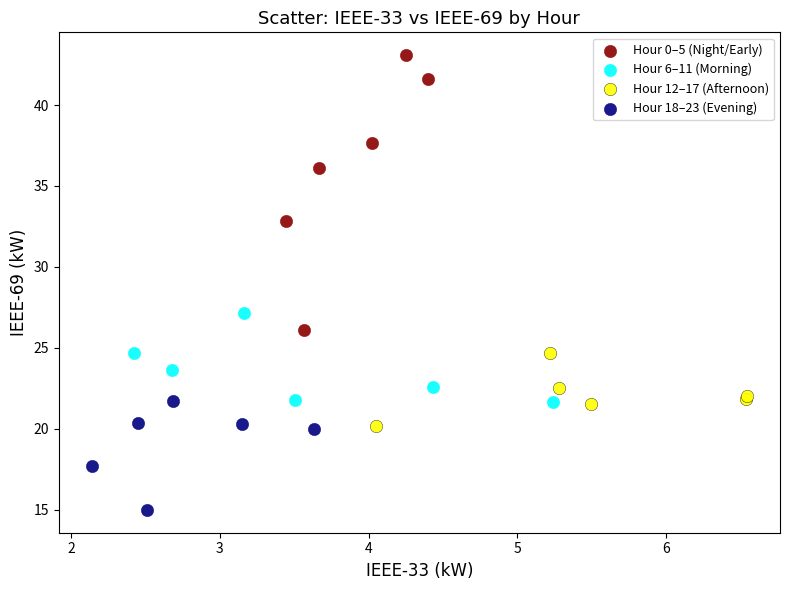

Which series contains the highest Y value?

Hour 0–5 (Night/Early)